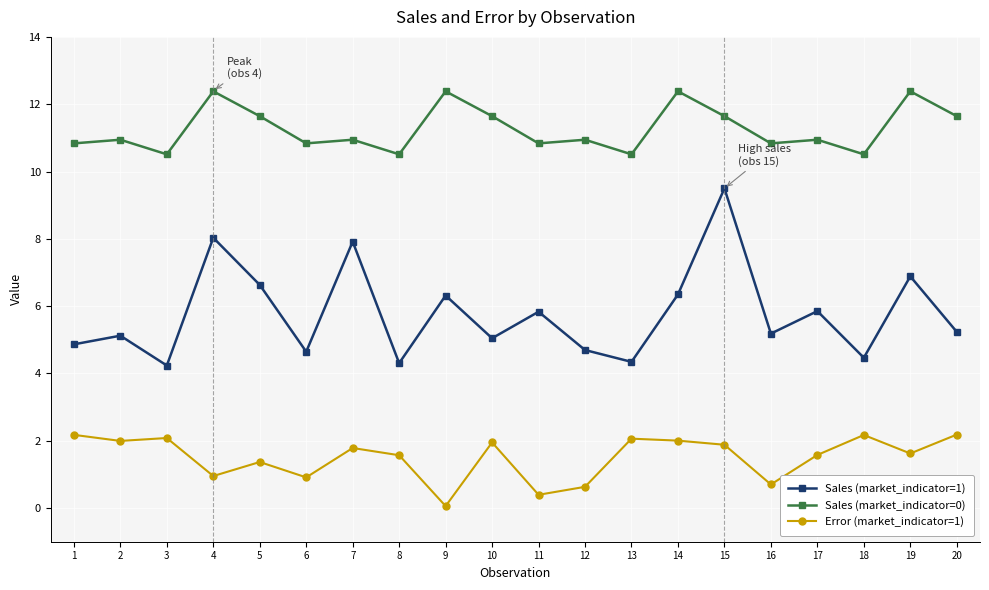

At how many categories does at least one series exceed 7?

20